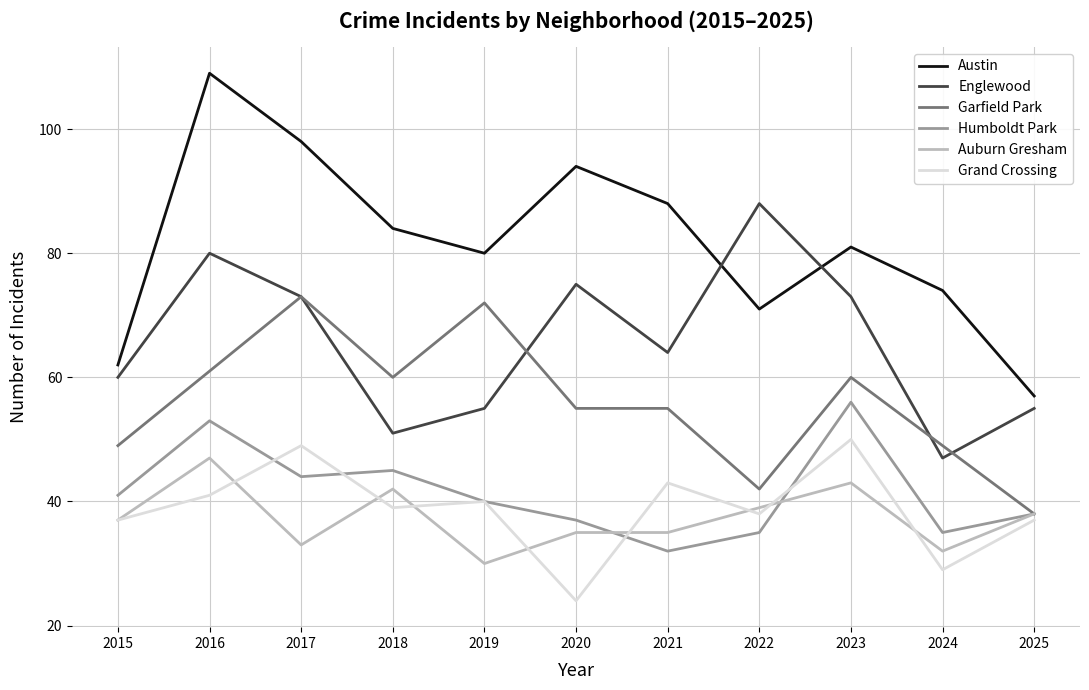

Reading left to right, list all the values displayed in this chart.

Austin: 2015=62	2016=109	2017=98	2018=84	2019=80	2020=94	2021=88	2022=71	2023=81	2024=74	2025=57
Englewood: 2015=60	2016=80	2017=73	2018=51	2019=55	2020=75	2021=64	2022=88	2023=73	2024=47	2025=55
Garfield Park: 2015=49	2016=61	2017=73	2018=60	2019=72	2020=55	2021=55	2022=42	2023=60	2024=49	2025=38
Humboldt Park: 2015=41	2016=53	2017=44	2018=45	2019=40	2020=37	2021=32	2022=35	2023=56	2024=35	2025=38
Auburn Gresham: 2015=37	2016=47	2017=33	2018=42	2019=30	2020=35	2021=35	2022=39	2023=43	2024=32	2025=38
Grand Crossing: 2015=37	2016=41	2017=49	2018=39	2019=40	2020=24	2021=43	2022=38	2023=50	2024=29	2025=37